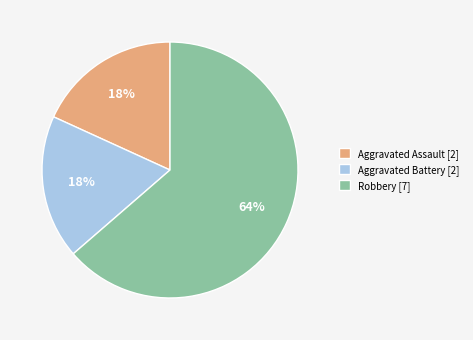

Is the sum of Robbery [7] and Aggravated Battery [2] greater than half?

Yes